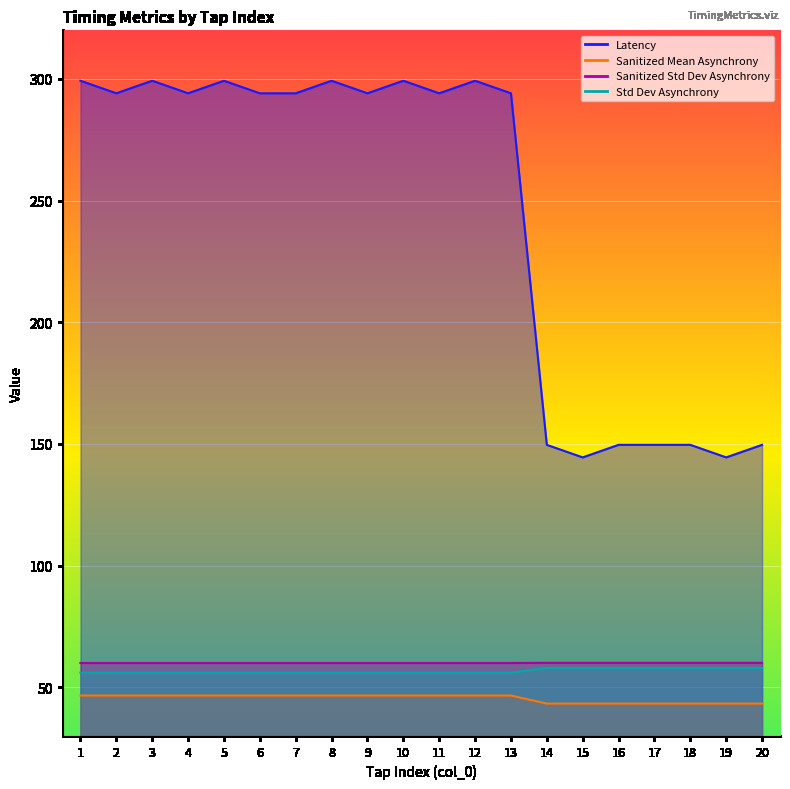

At which label does Sanitized Mean Asynchrony reach its minimum?

1